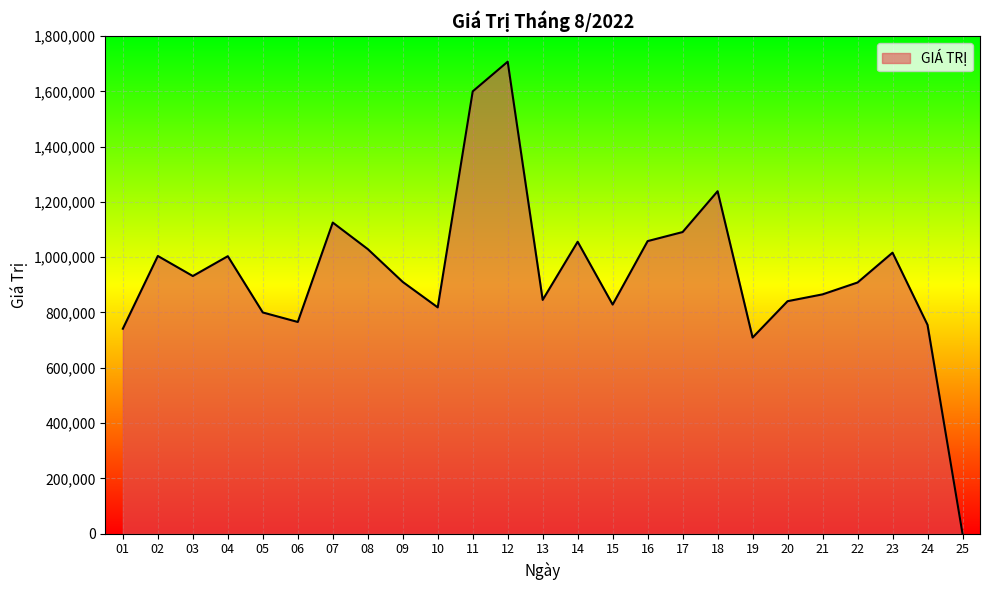

What is the ratio of the value at 07 to the value at 09?

1.2